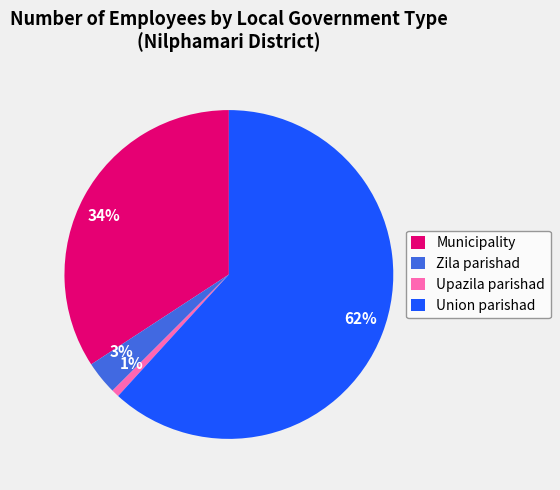

To the nearest percent, what is the average slice percentage?

25%